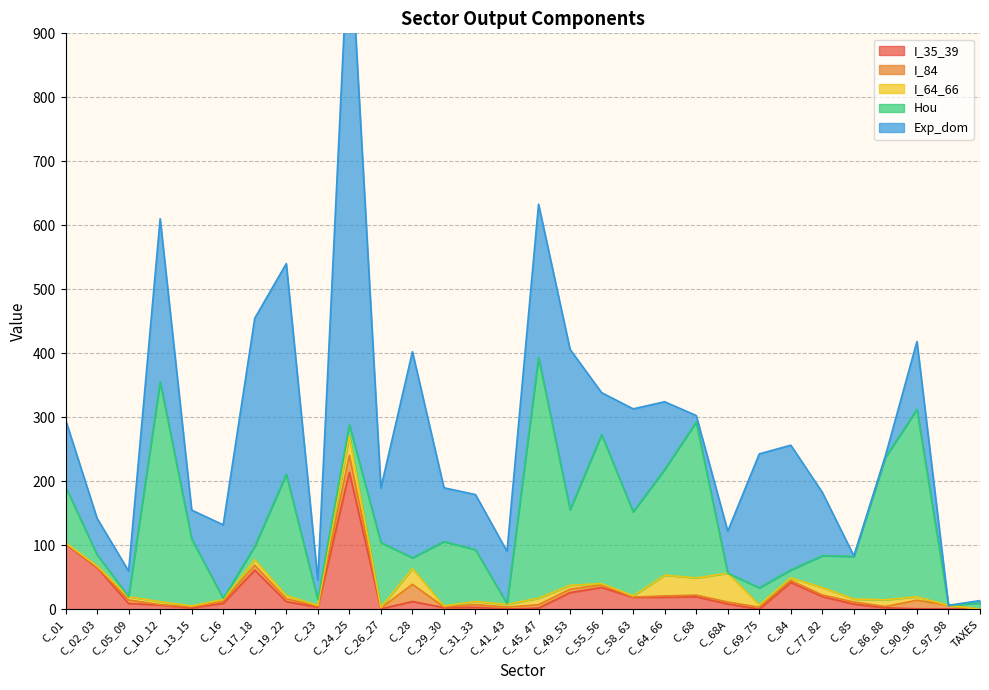

At which category is the sum across all series the highest?

C_24_25